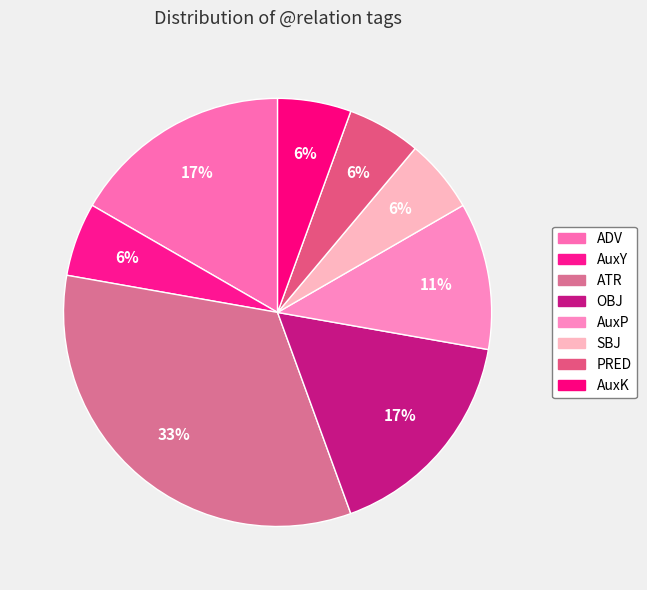

Is OBJ the majority of the pie?

No